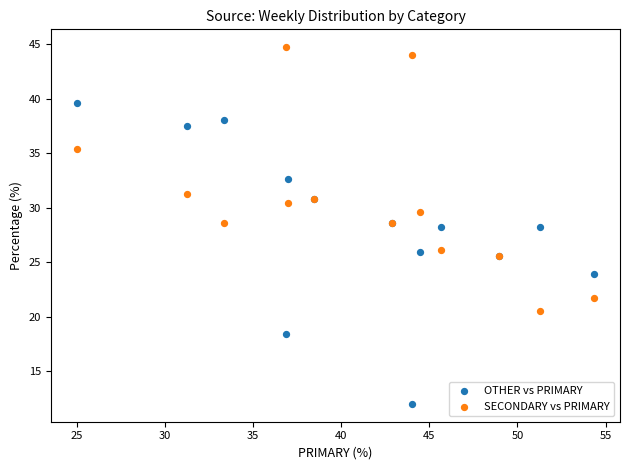

Which series contains the lowest Y value?

OTHER vs PRIMARY